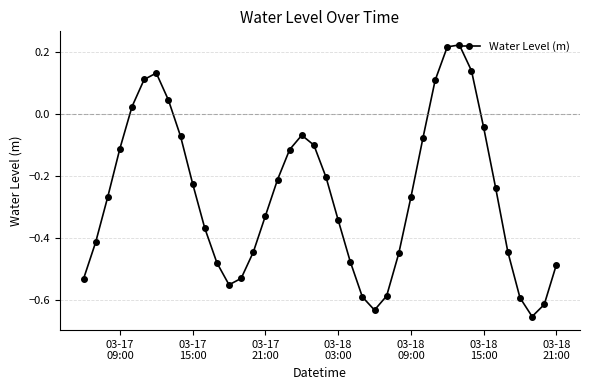

What is the difference between the second highest and minimum values?

0.9